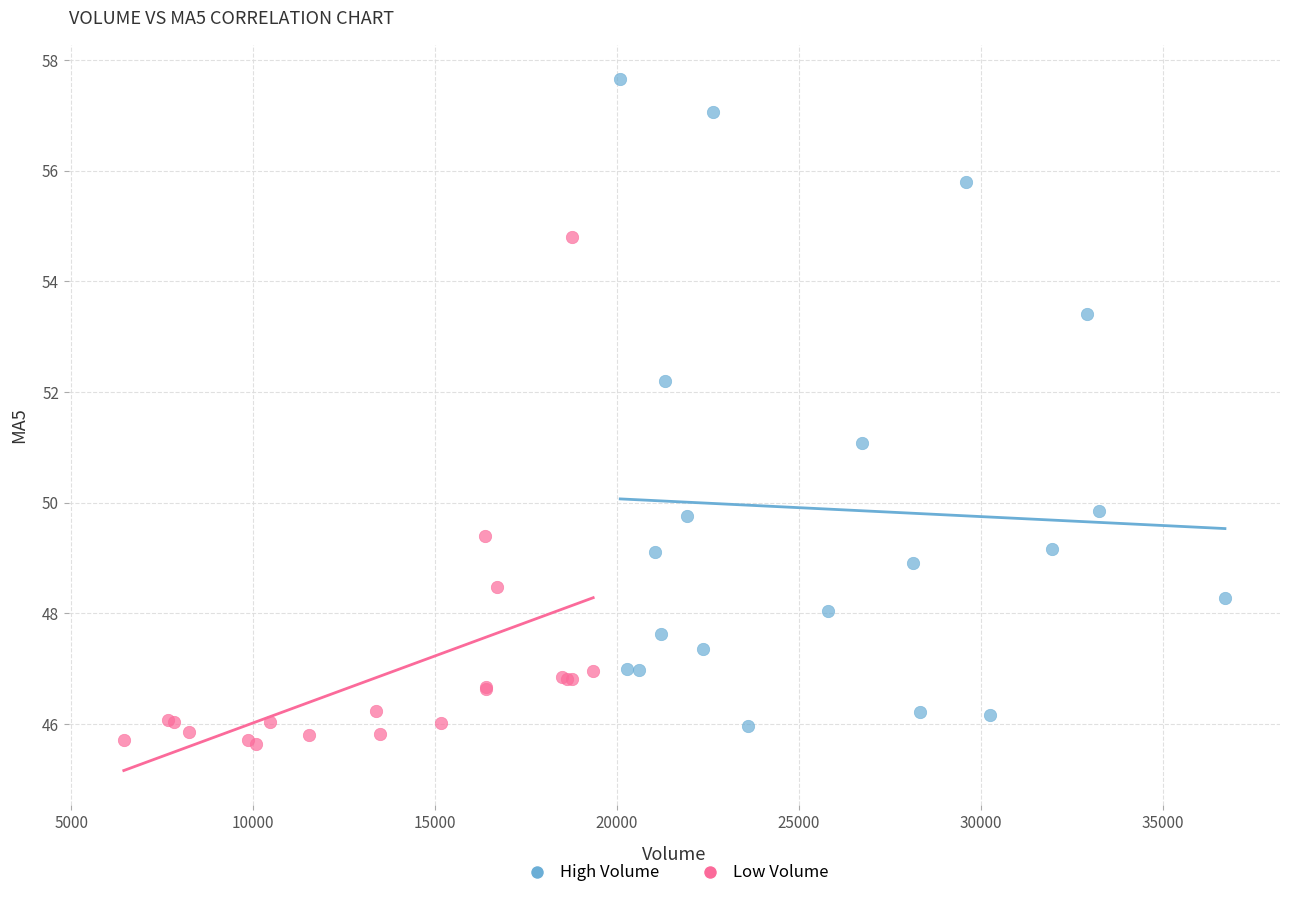

Which series has the widest spread of Y values?

High Volume